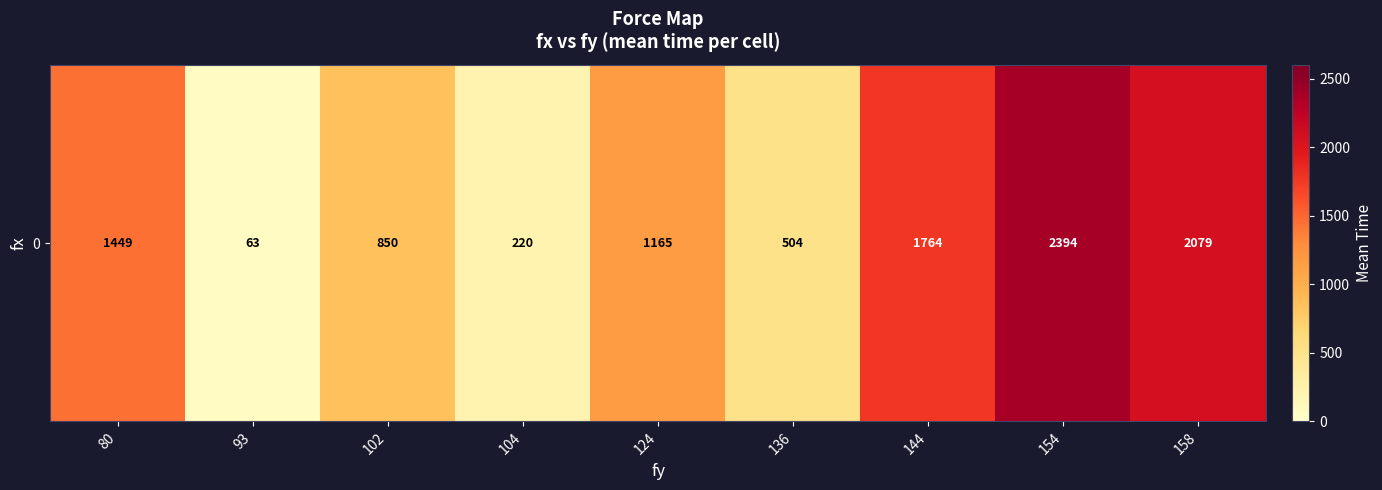

What is the maximum value shown in the chart?

2394